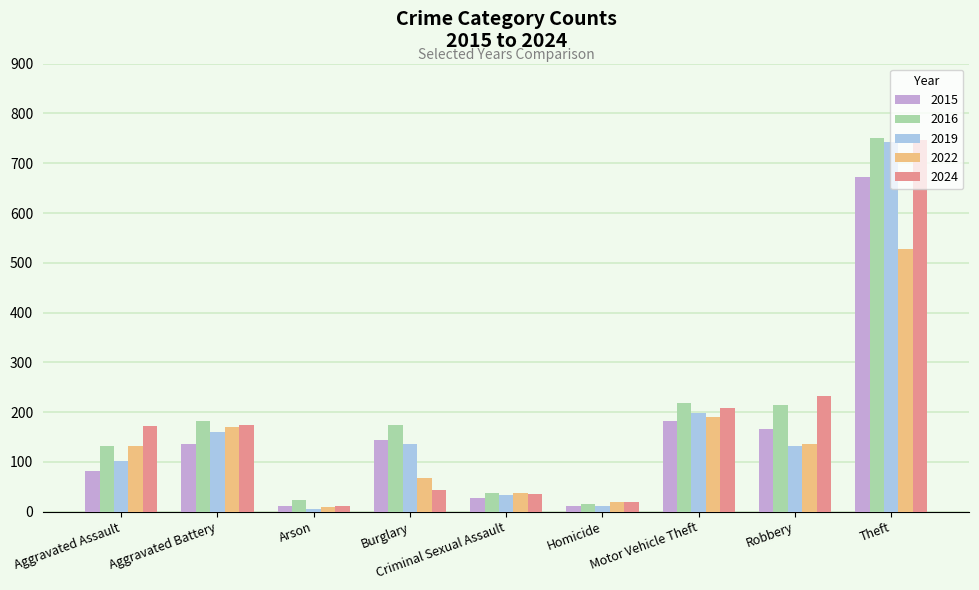

Rank the series by their average value, from lowest to highest.

2022, 2015, 2019, 2024, 2016